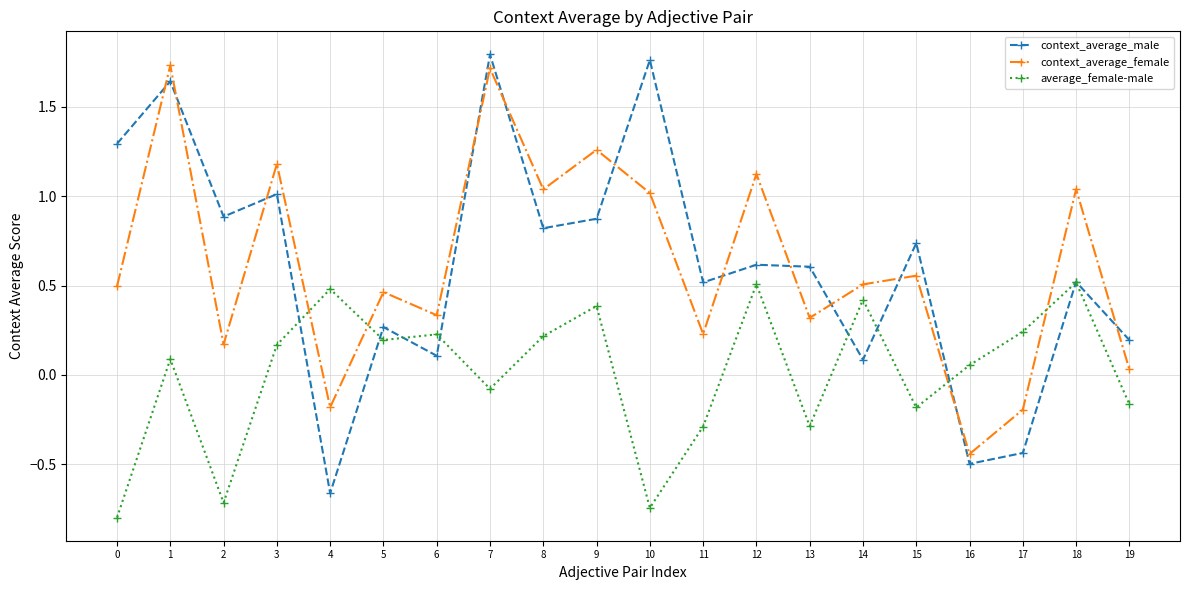

The value of average_female-male at 3 is 0.2. True or false?

True